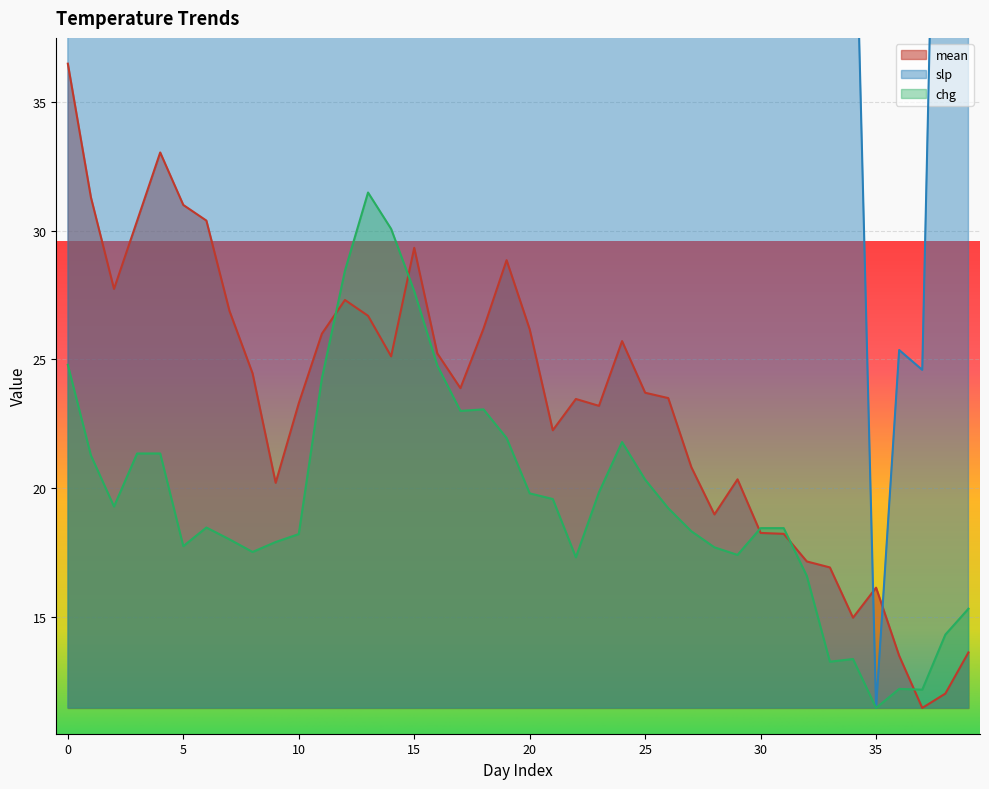

In slp, how many points are lower than both neighbors (excluding endpoints)?

9